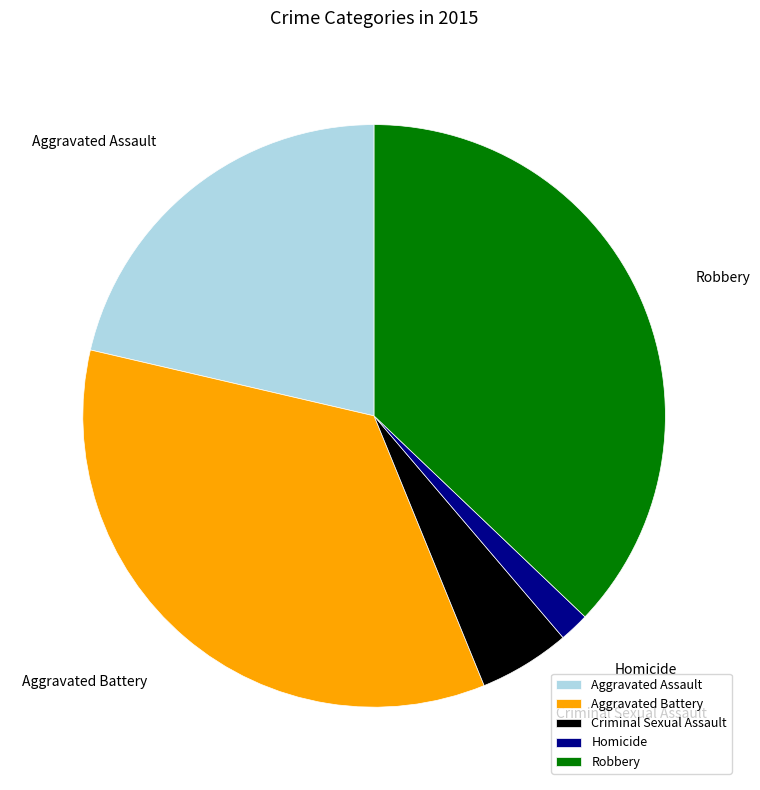

True or false: Homicide accounts for 9% of the total.

False